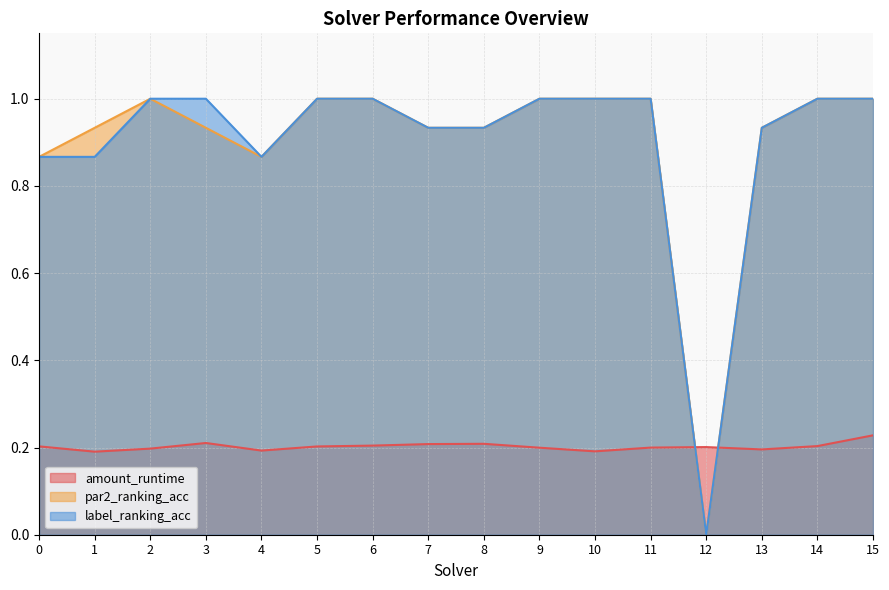

At how many categories does at least one series exceed 0?

16